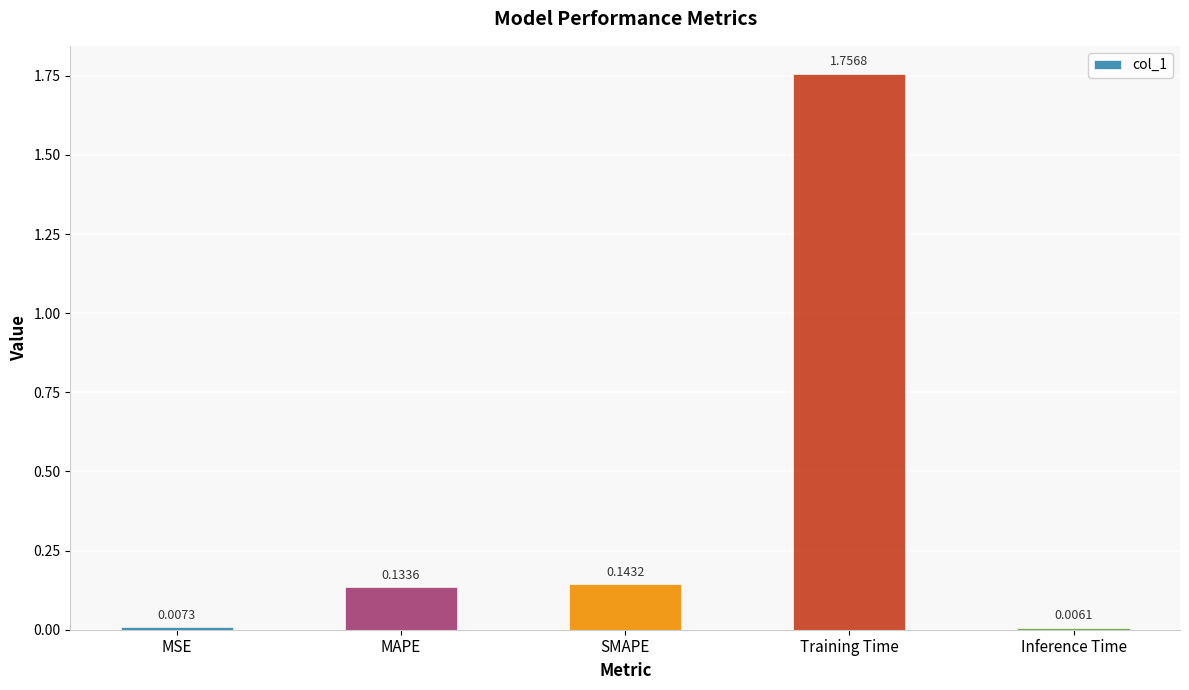

What is the sum of all values?

2.0